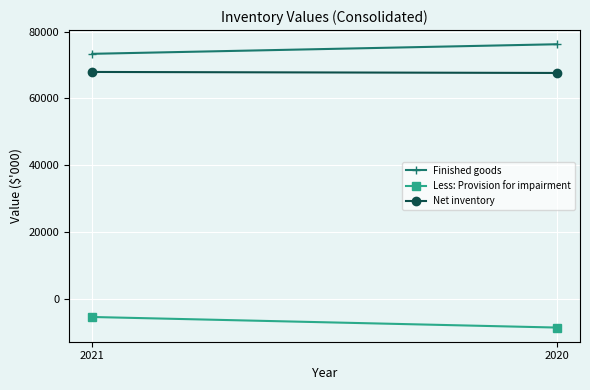

Which series has the largest range (max minus min)?

Less: Provision for impairment